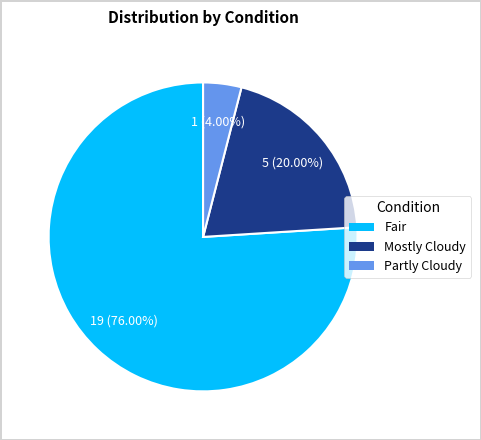

What is the smallest slice in the pie chart?

Partly Cloudy